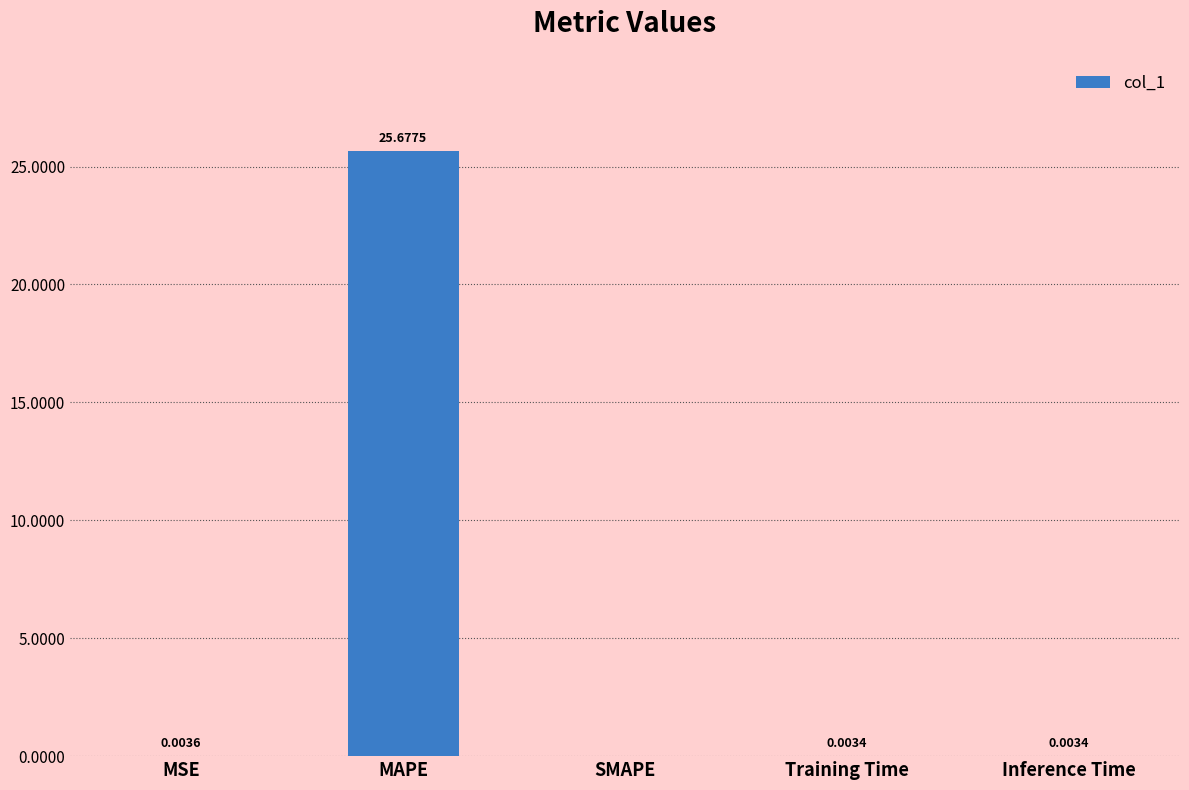

What is the sum of all values?

25.7